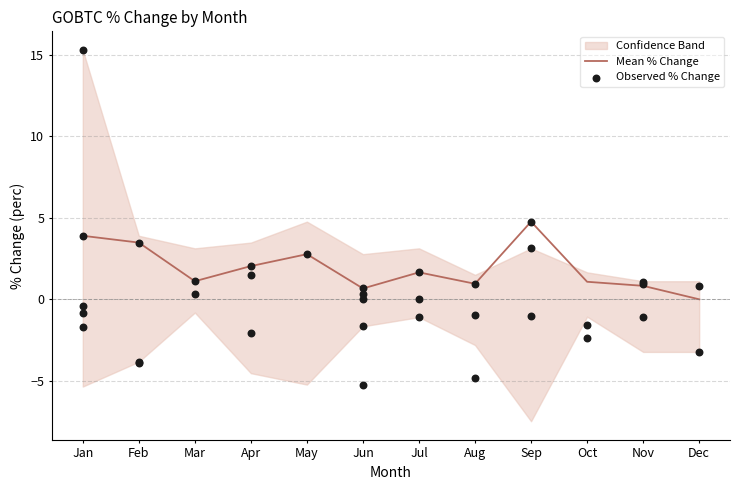

Read the Mean % Change value at Mar.

1.1